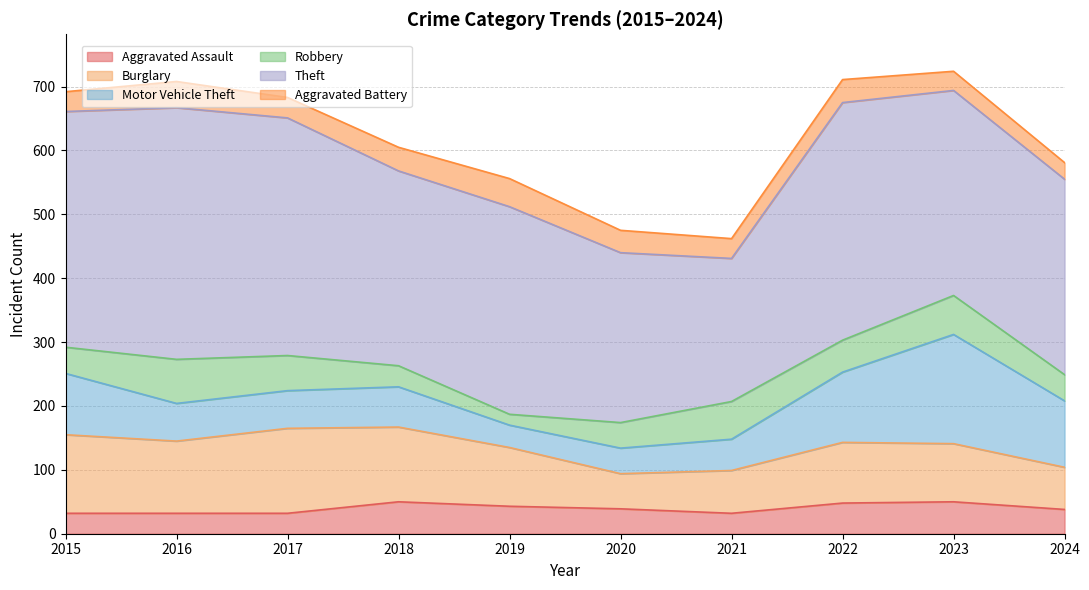

What is the difference between the highest and lowest values at 2022?

336